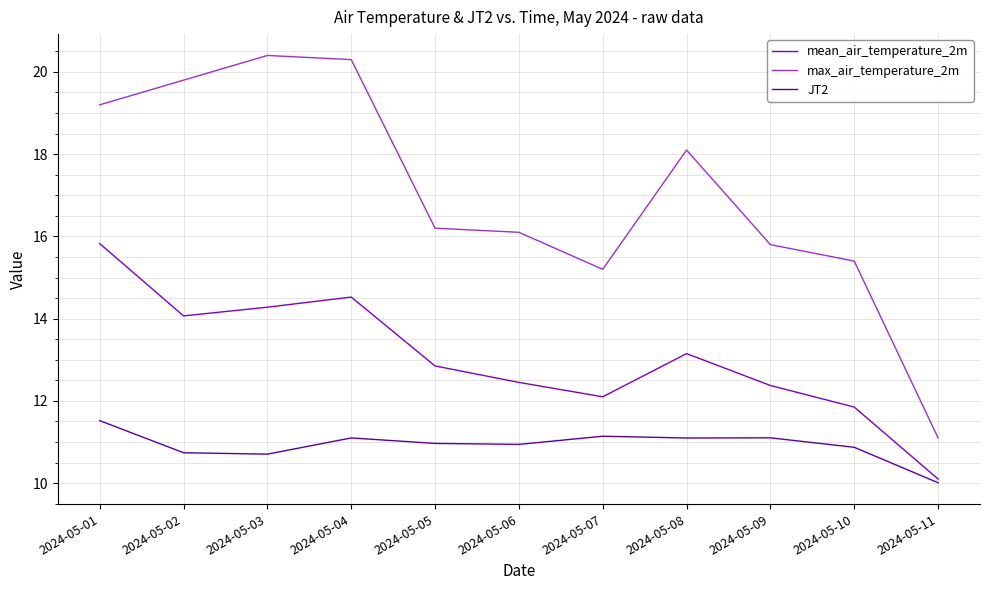

In JT2, how many points are lower than both neighbors (excluding endpoints)?

3